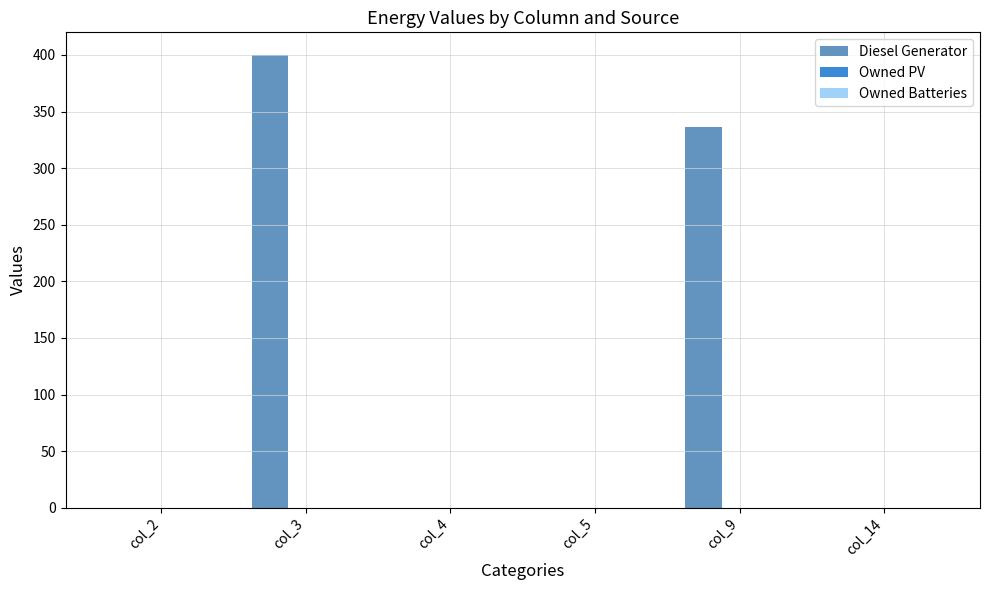

Reading right to left, list all the values displayed in this chart.

col_14=0	col_9=336	col_5=0	col_4=0	col_3=400	col_2=0